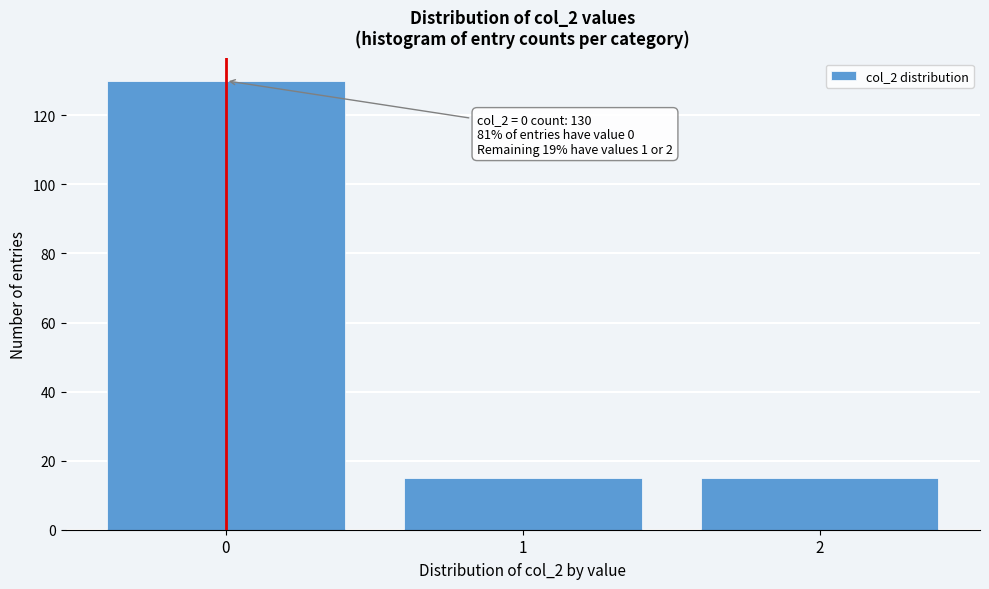

Reading left to right, list all the values displayed in this chart.

0=130	1=15	2=15